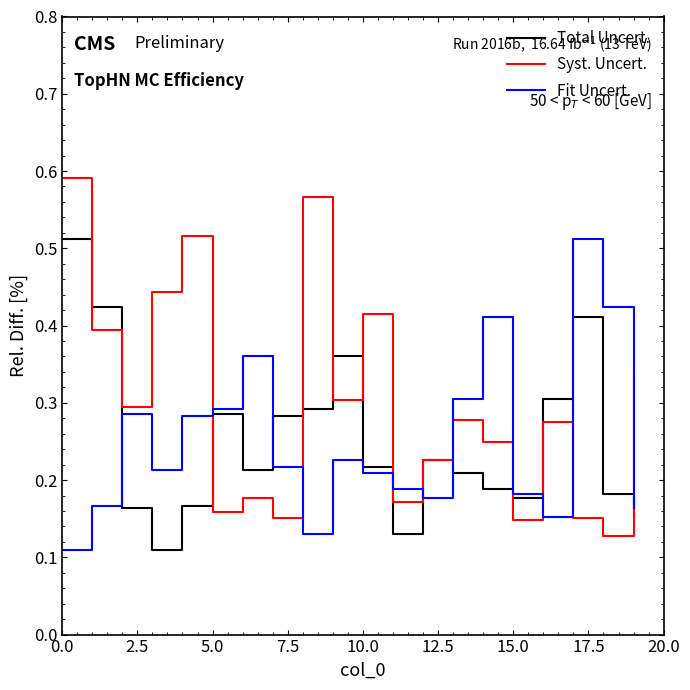

True or false: Fit Uncert. and Syst. Uncert. intersect in this chart.

True